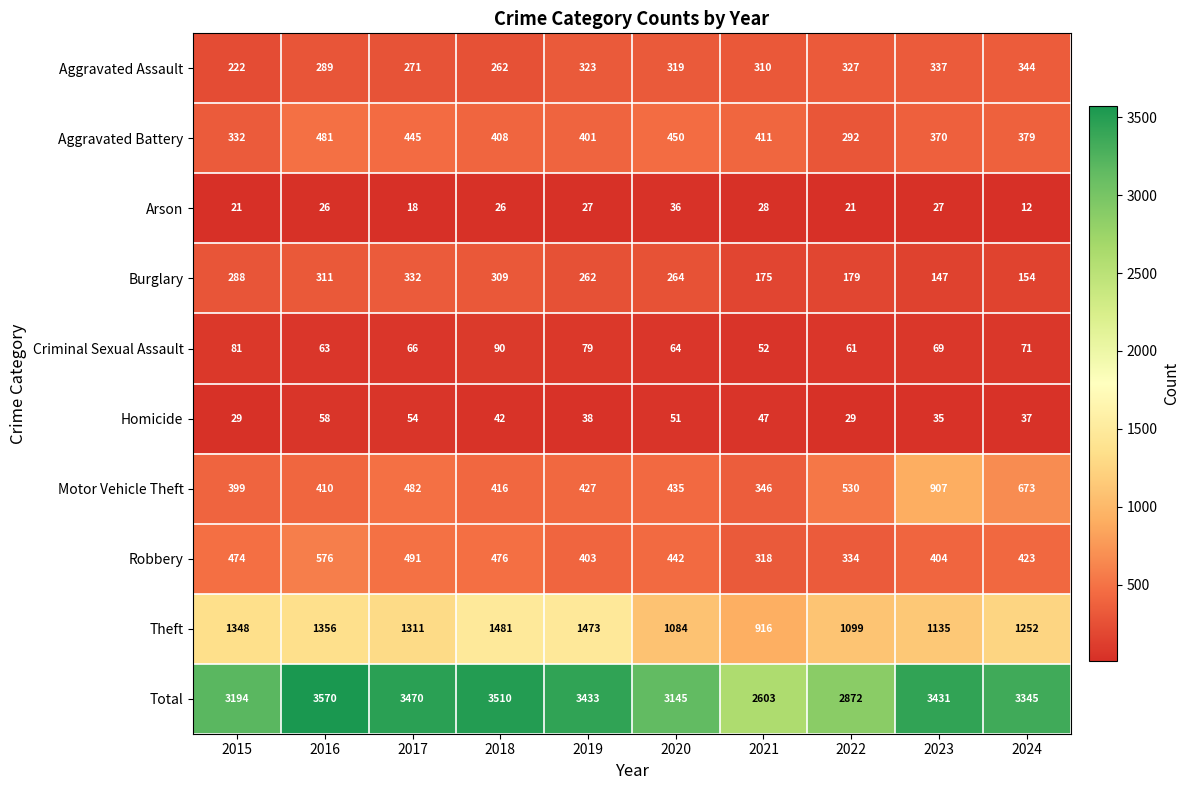

What value does the Burglary series have at 2023, to the nearest 5?

145